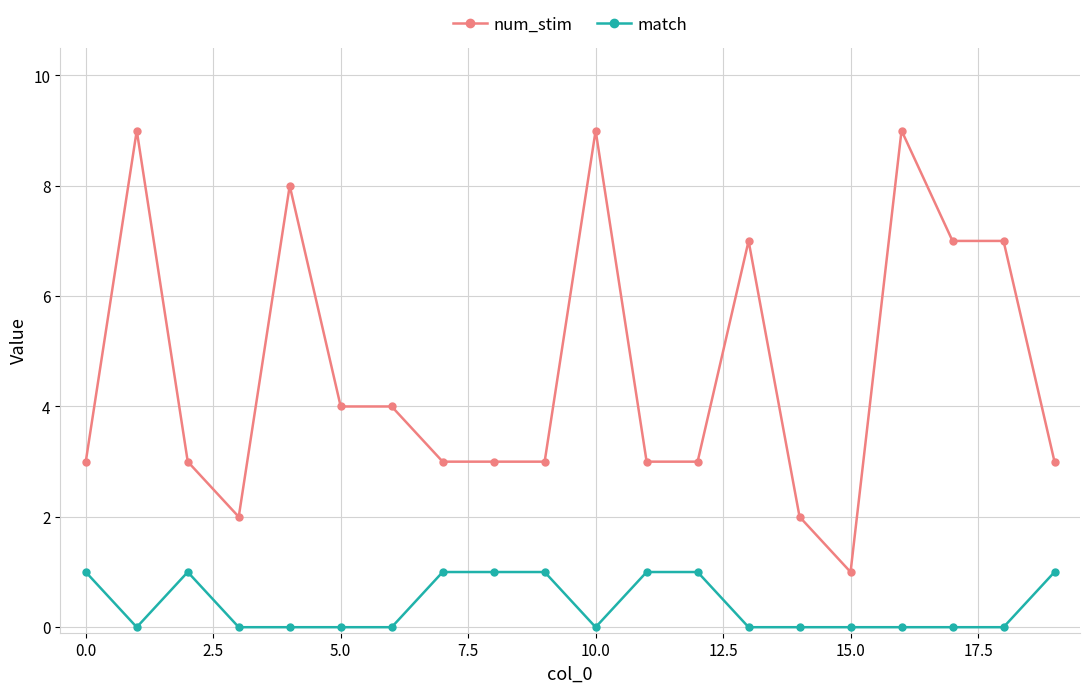

Which series has the largest total across all categories?

num_stim